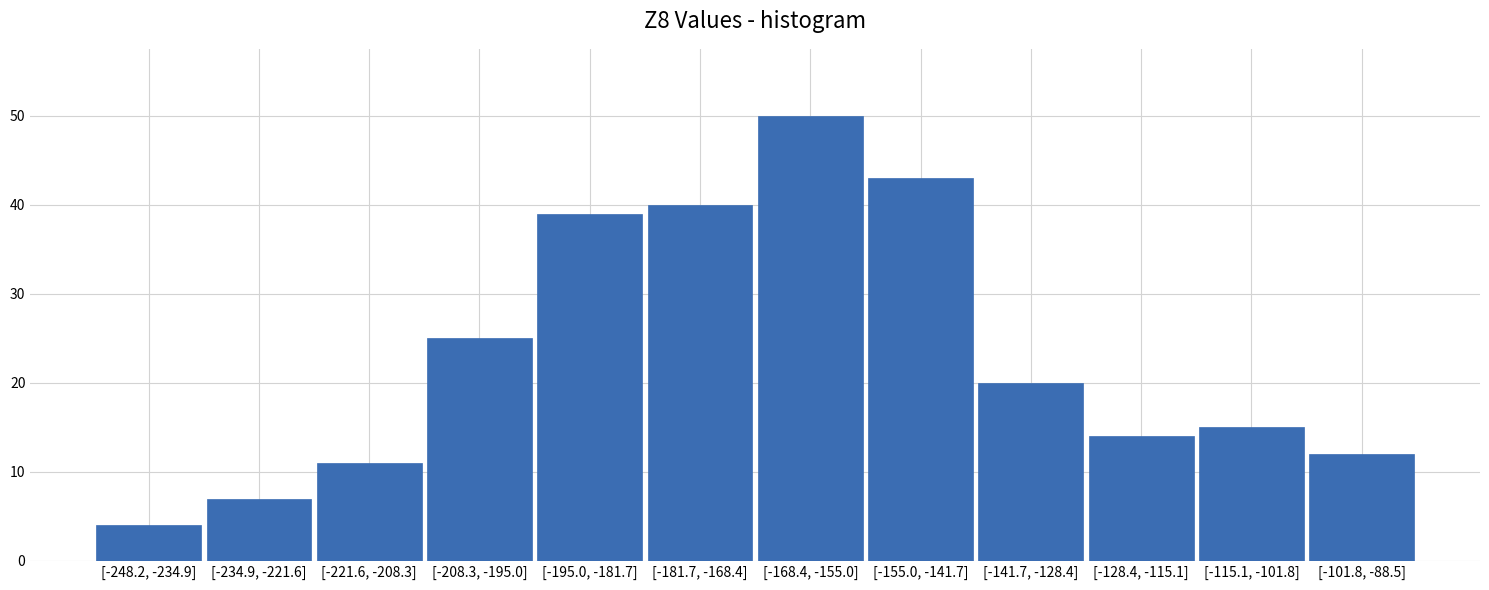

Reading left to right, extract all data points from this chart.

[-248.2, -234.9]=4	[-234.9, -221.6]=7	[-221.6, -208.3]=11	[-208.3, -195.0]=25	[-195.0, -181.7]=39	[-181.7, -168.4]=40	[-168.4, -155.0]=50	[-155.0, -141.7]=43	[-141.7, -128.4]=20	[-128.4, -115.1]=14	[-115.1, -101.8]=15	[-101.8, -88.5]=12